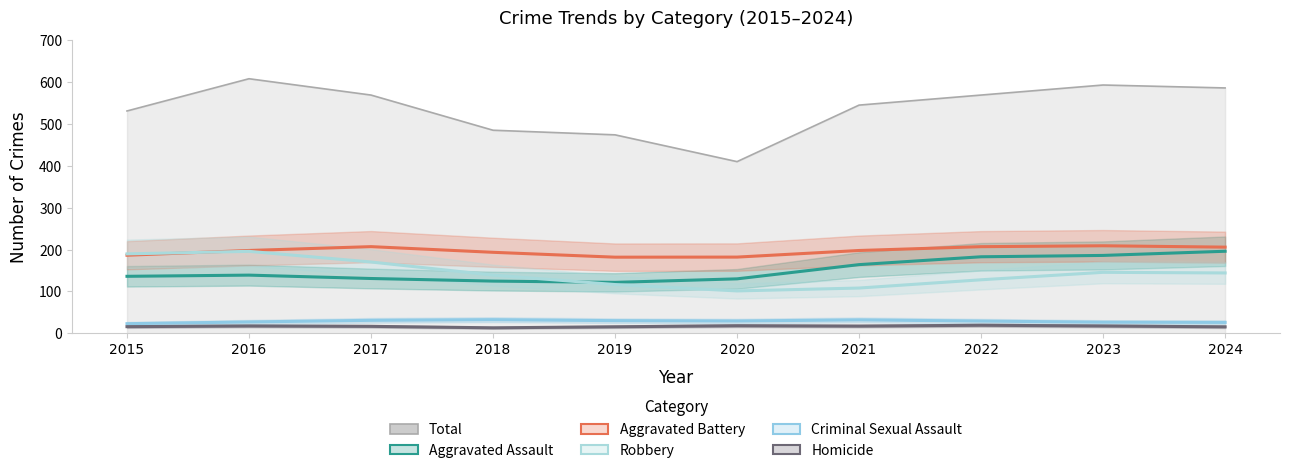

At which label is Criminal Sexual Assault closest to 27?

2016